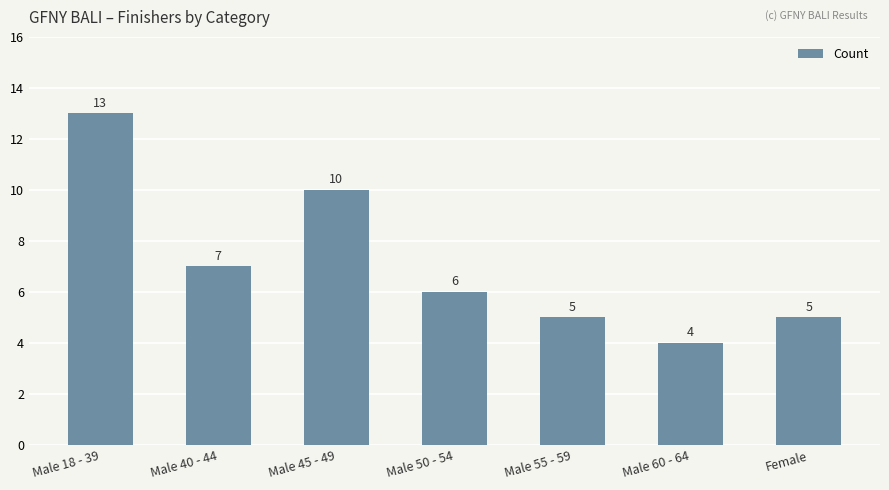

What is the label of the 7th bar from the left?

Female